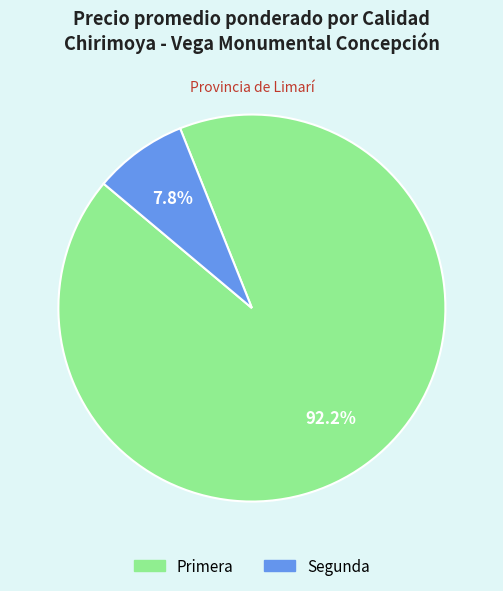

What is the total percentage of Primera and Segunda?

100.0%